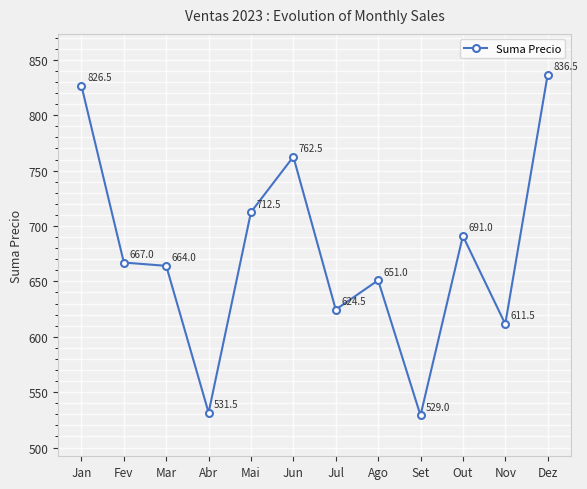

How many series are shown in this chart?

1